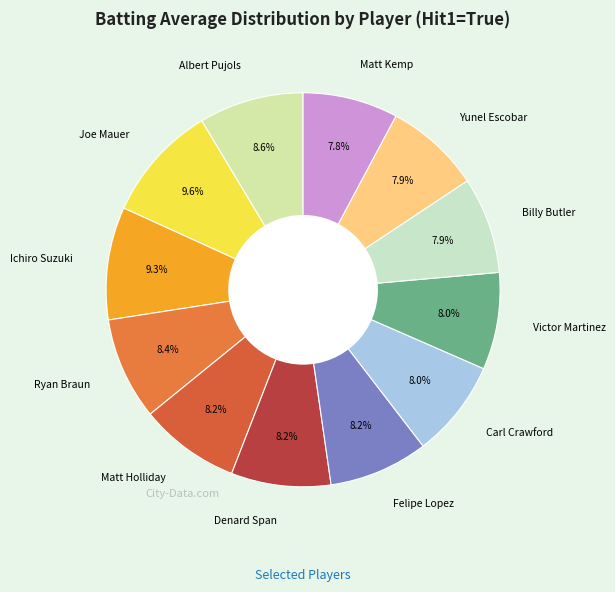

Approximately how many times larger is the value at Ryan Braun compared to Felipe Lopez?

1.0